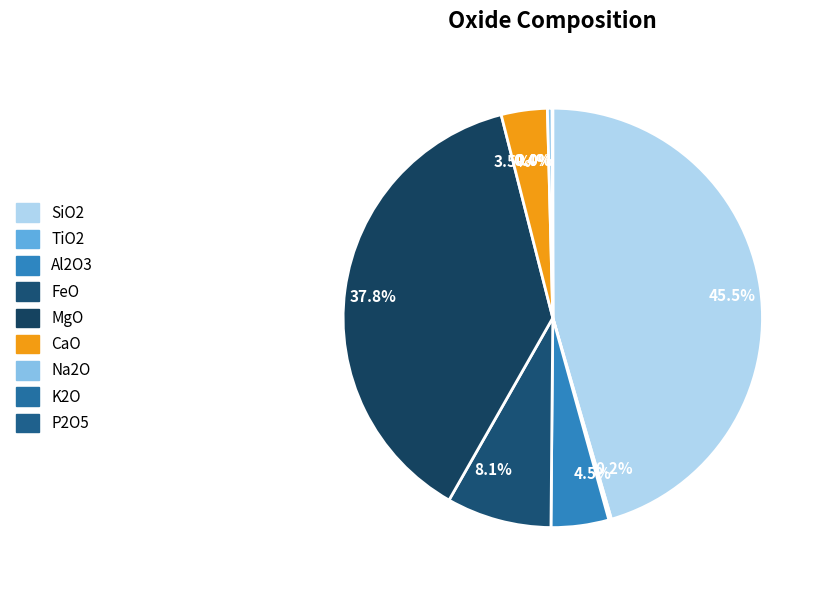

Which category has the smallest portion of the pie?

P2O5